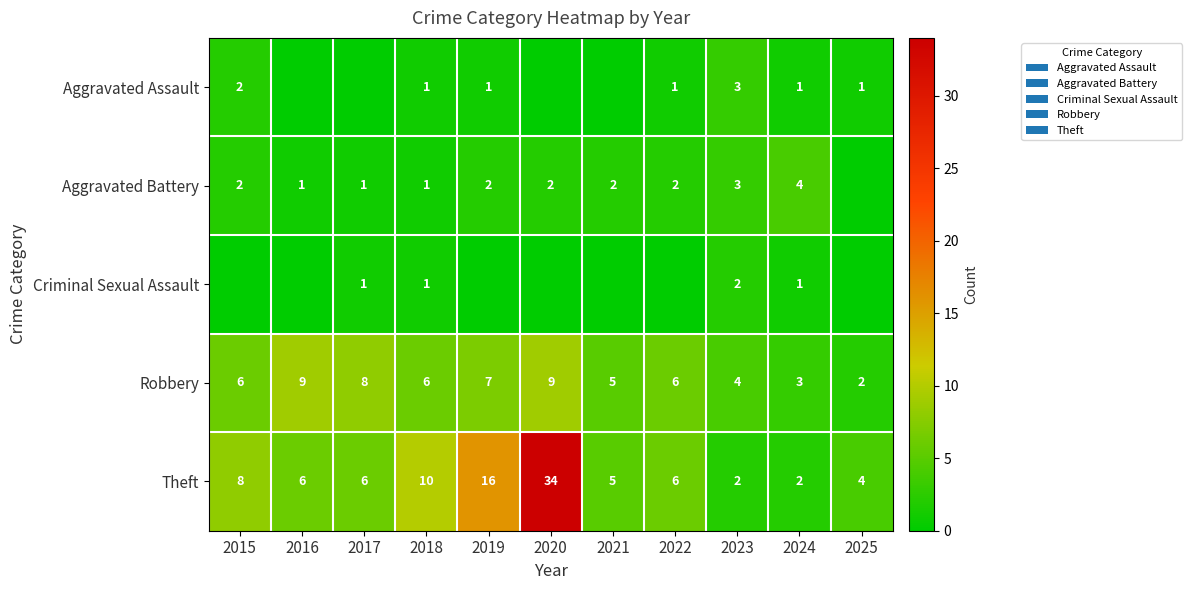

Read the Robbery value at 2023.

4